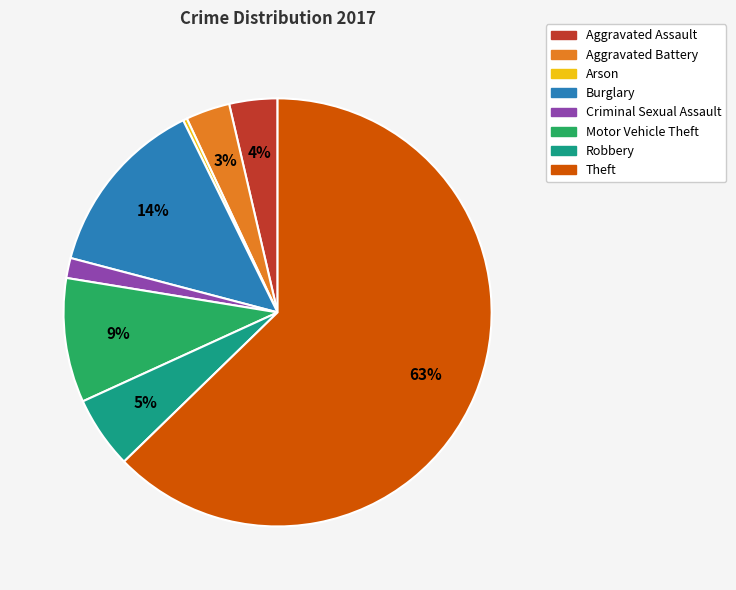

To the nearest percent, what portion does Theft represent?

63%